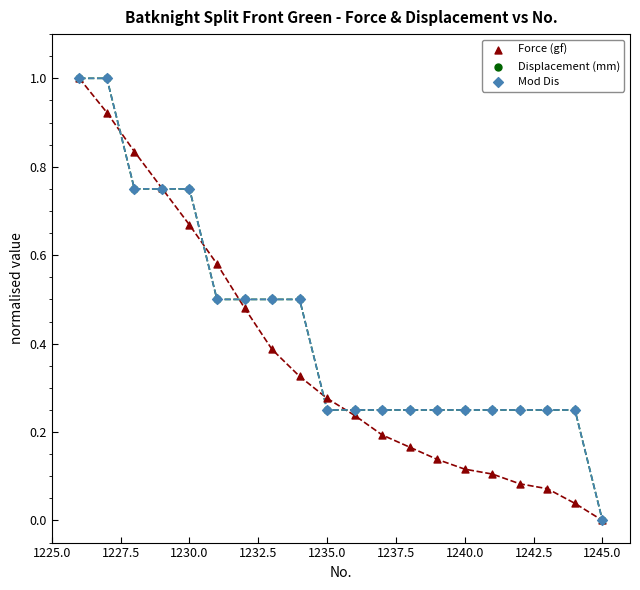

What are all the series names shown in the legend?

Force (gf), Displacement (mm), Mod Dis